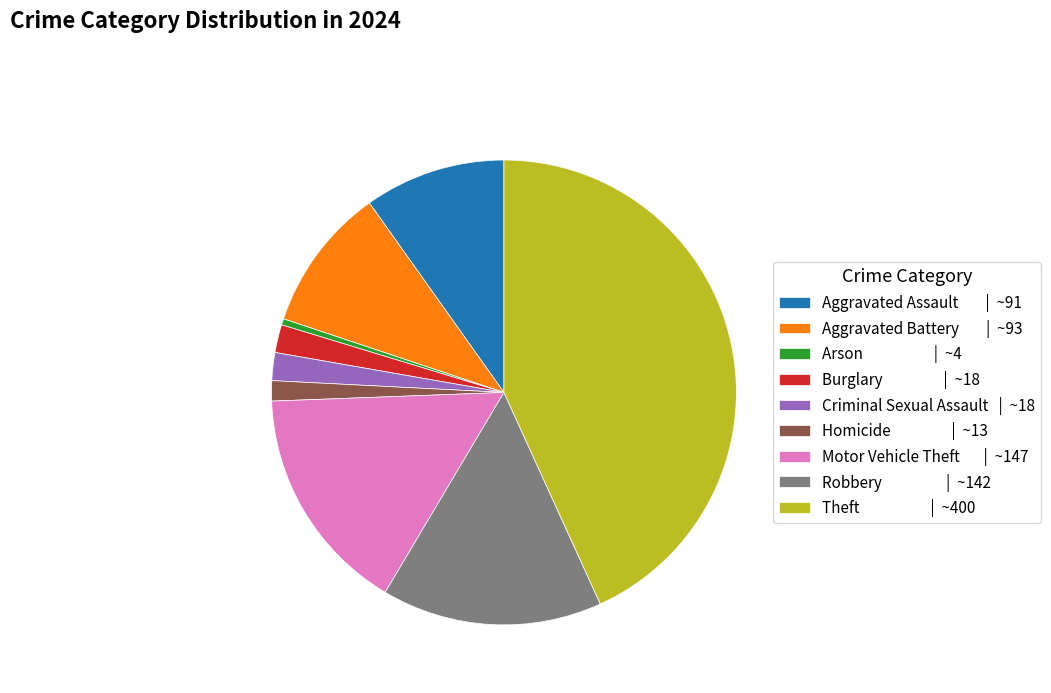

Is there a majority slice in this chart?

No